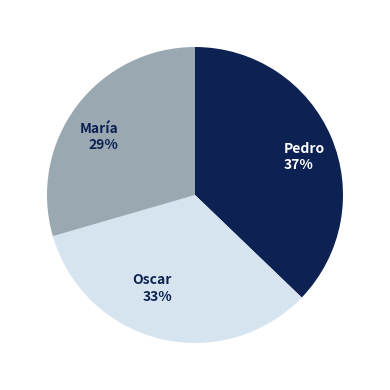

How many segments does this pie chart have?

3